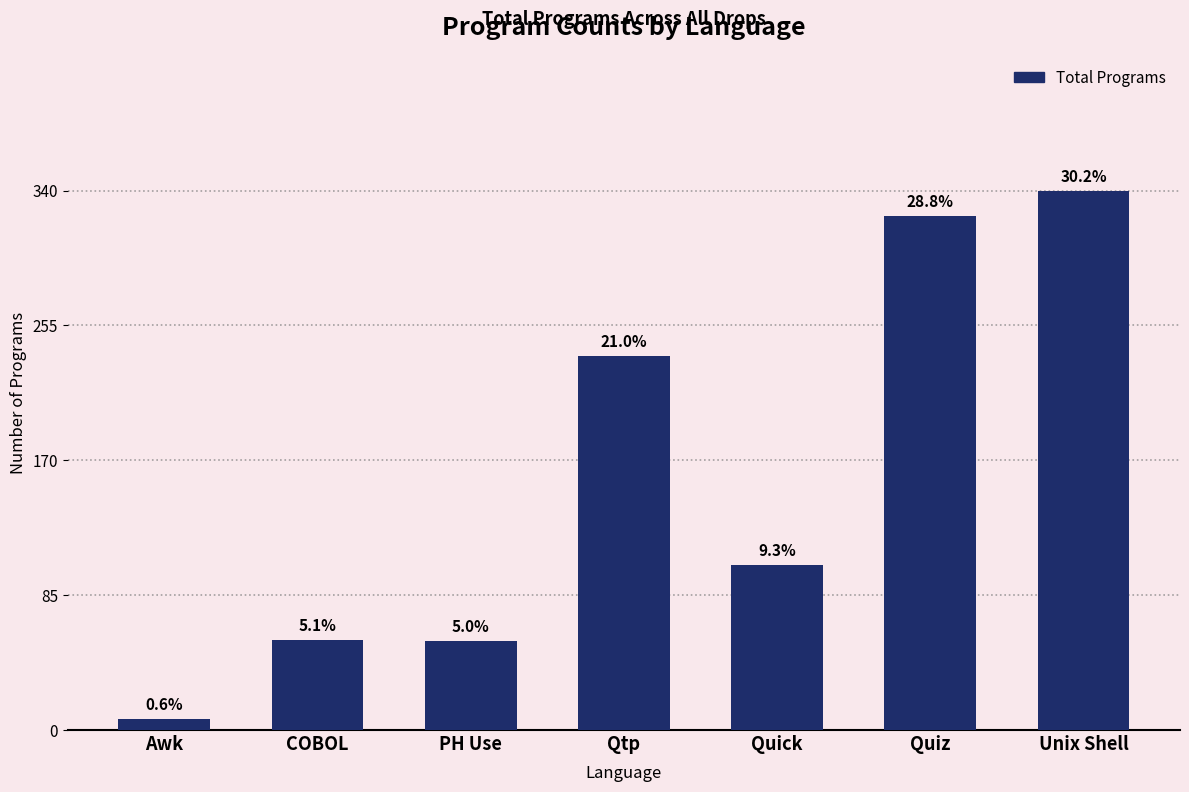

The chart shows a value of 56 at PH Use. True or false?

True